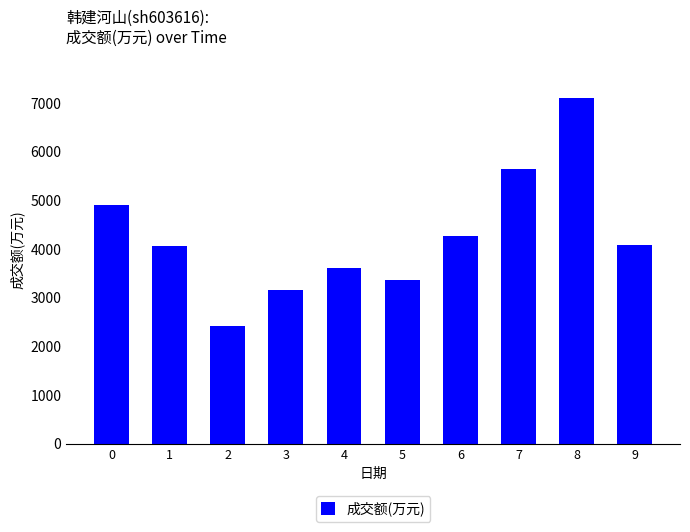

How many bars are there in total?

10